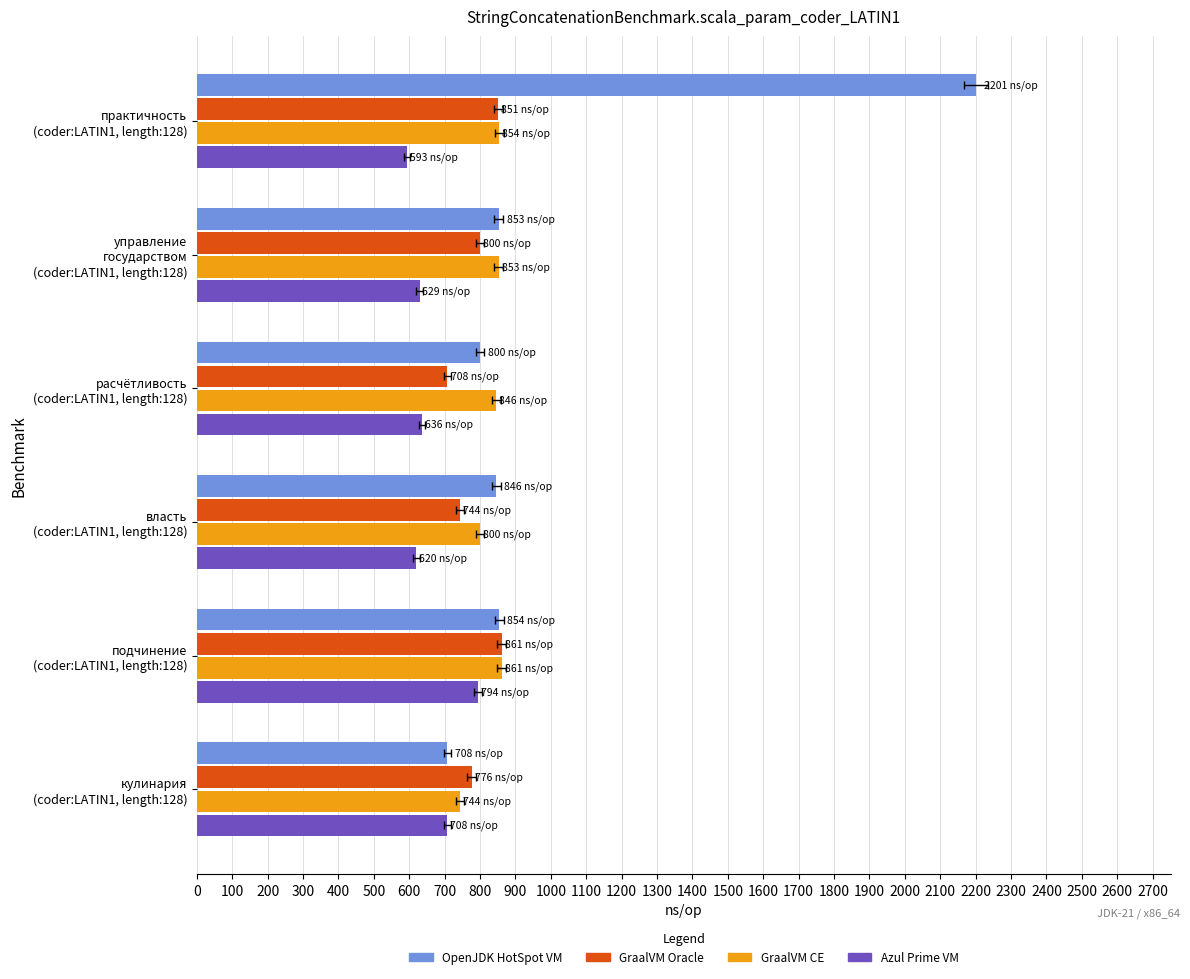

How many bars are there in total?

24